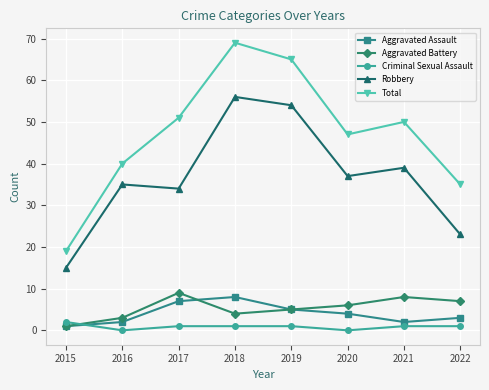

Which category has the lowest value in the Total series?

2015